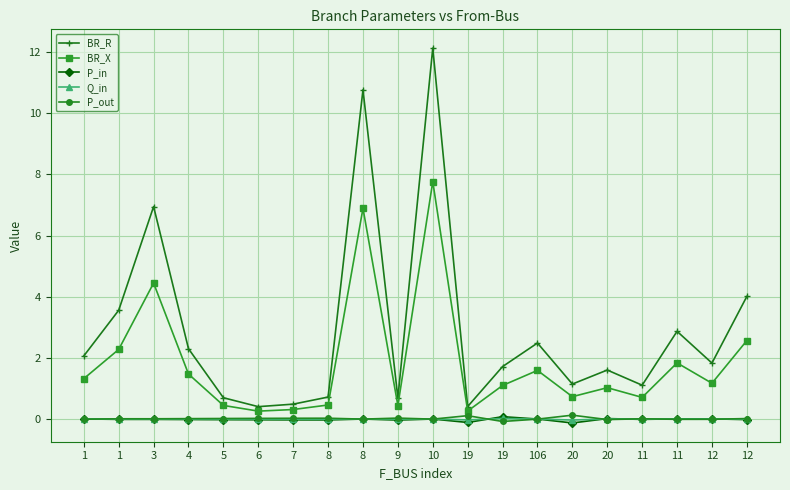

True or false: Q_in has a value of 0.0 at 1.

True